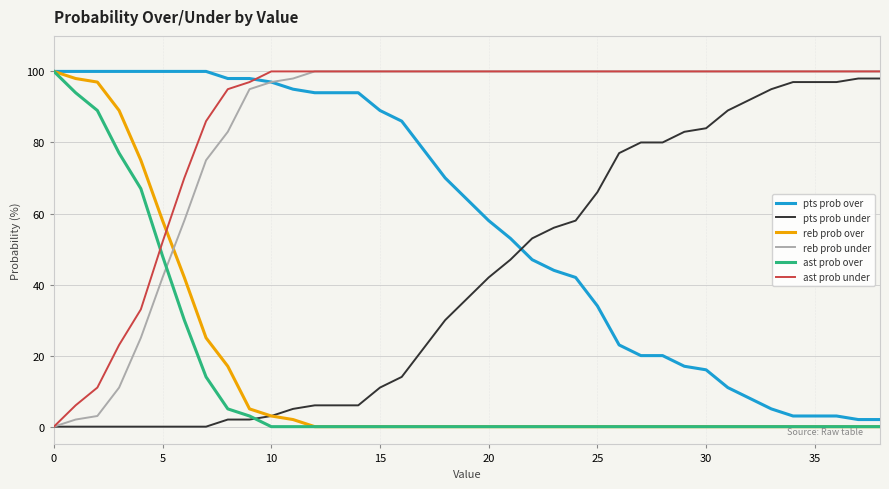

What is the maximum value shown in the chart?

100